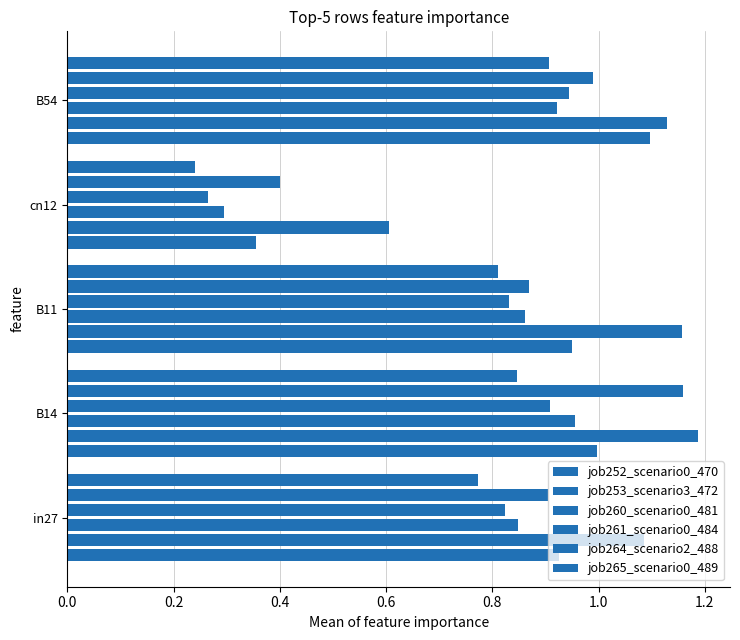

How many series are shown in this chart?

6